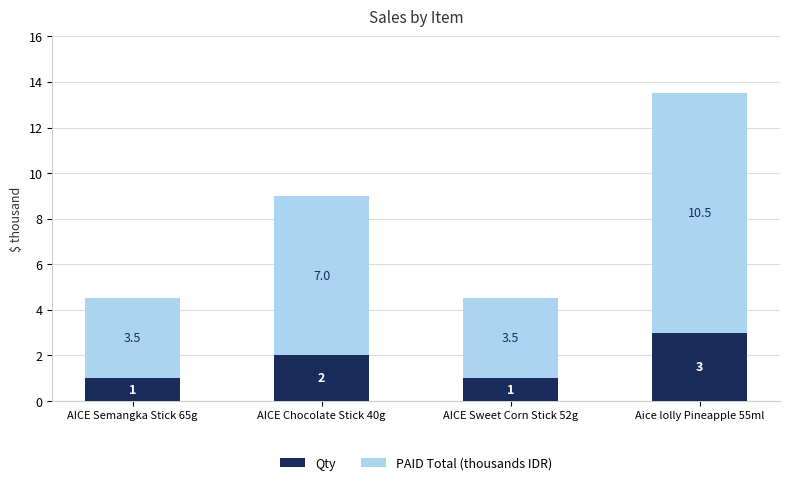

How many data points in Qty are less than 2?

2